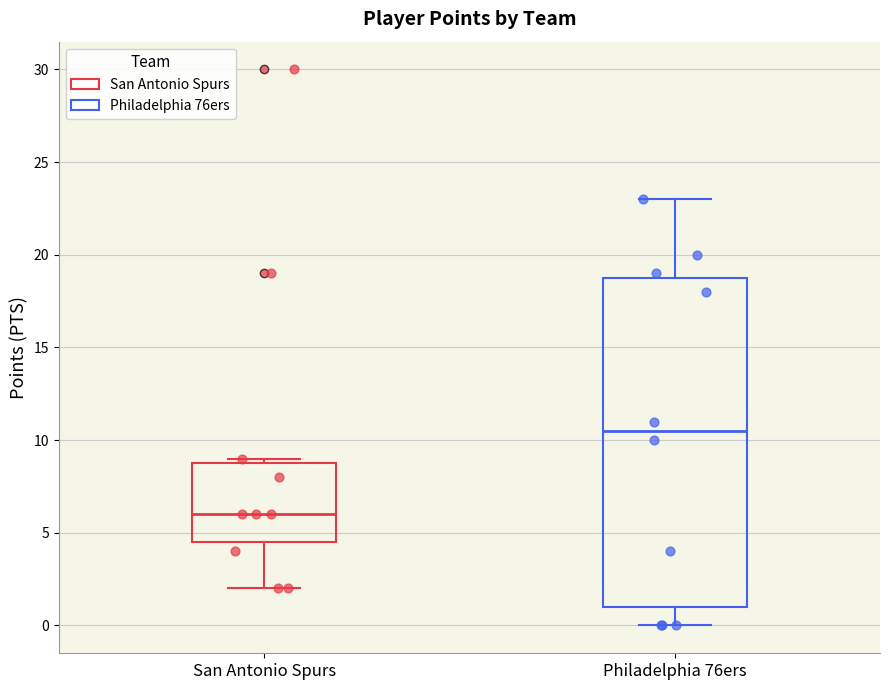

Where does the upper whisker of the box for Philadelphia 76ers end on the y-axis? The values are not printed on the chart, so give them approximately, as read against the axis.

23.0